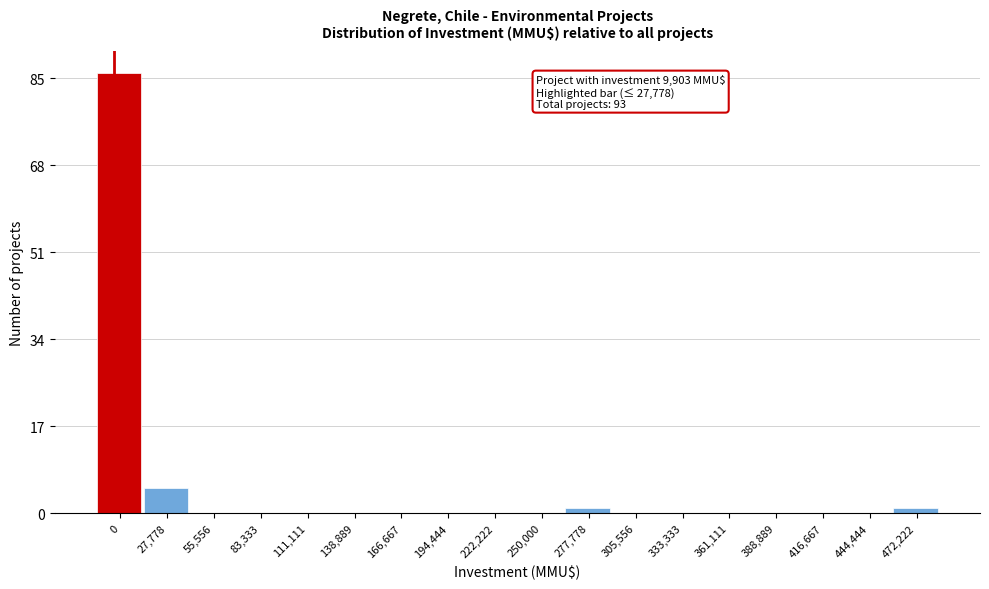

Reading left to right, extract all data points from this chart.

0=86	27,778=5	55,556=0	83,333=0	111,111=0	138,889=0	166,667=0	194,444=0	222,222=0	250,000=0	277,778=1	305,556=0	333,333=0	361,111=0	388,889=0	416,667=0	444,444=0	472,222=1